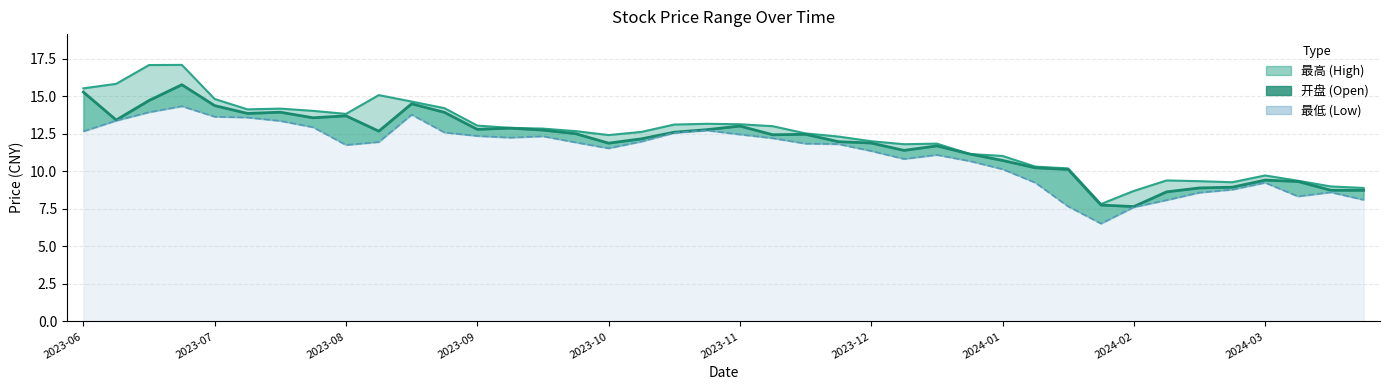

What is the value of the 最低 point at the 25th from the left?

11.3